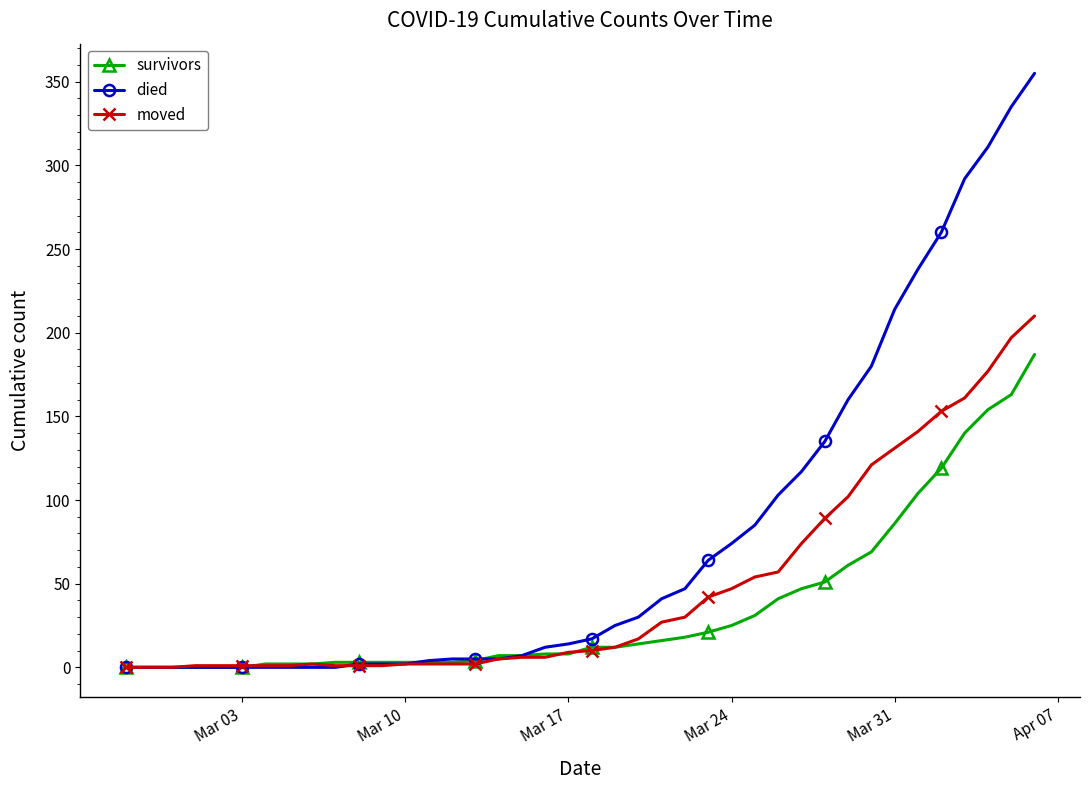

At how many categories does at least one series exceed 126?

10